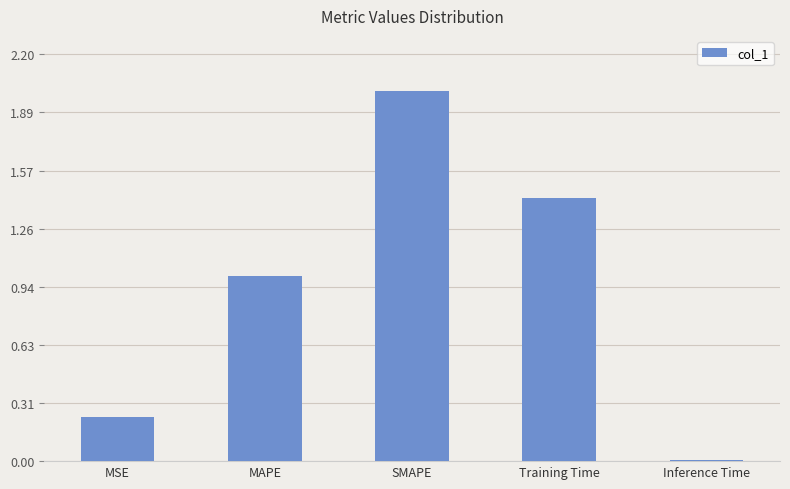

The chart shows a value of 1.4 at Training Time. True or false?

True